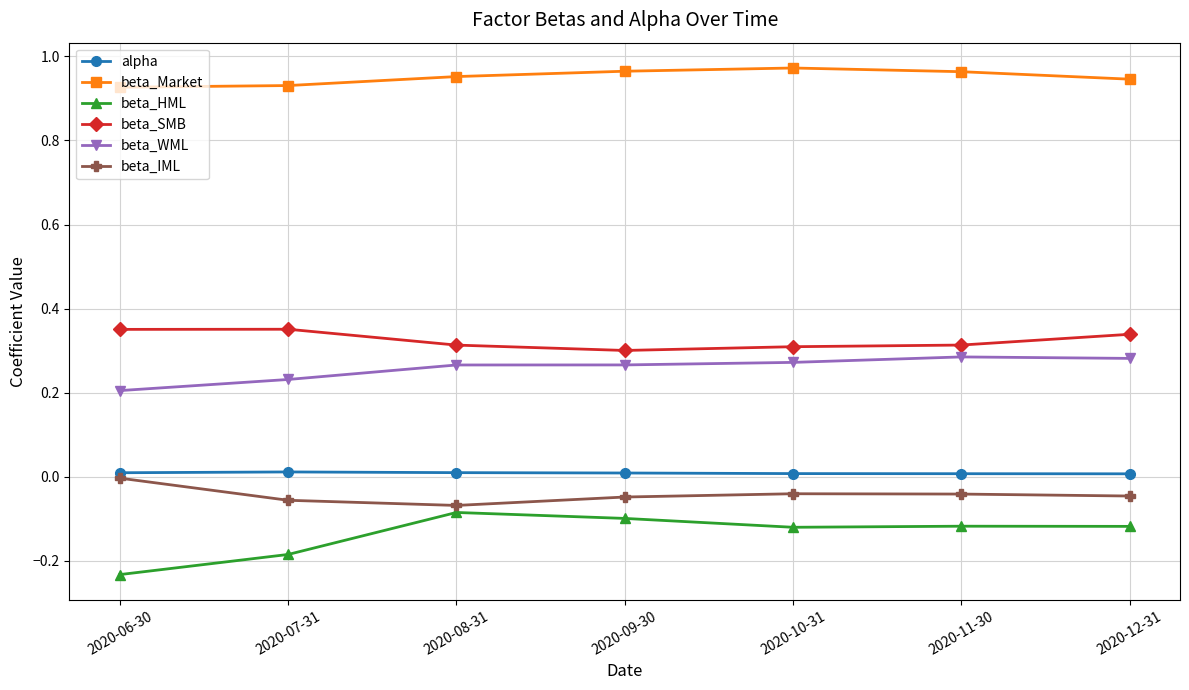

Is it true that beta_SMB equals 0.3 at 2020-08-31?

True